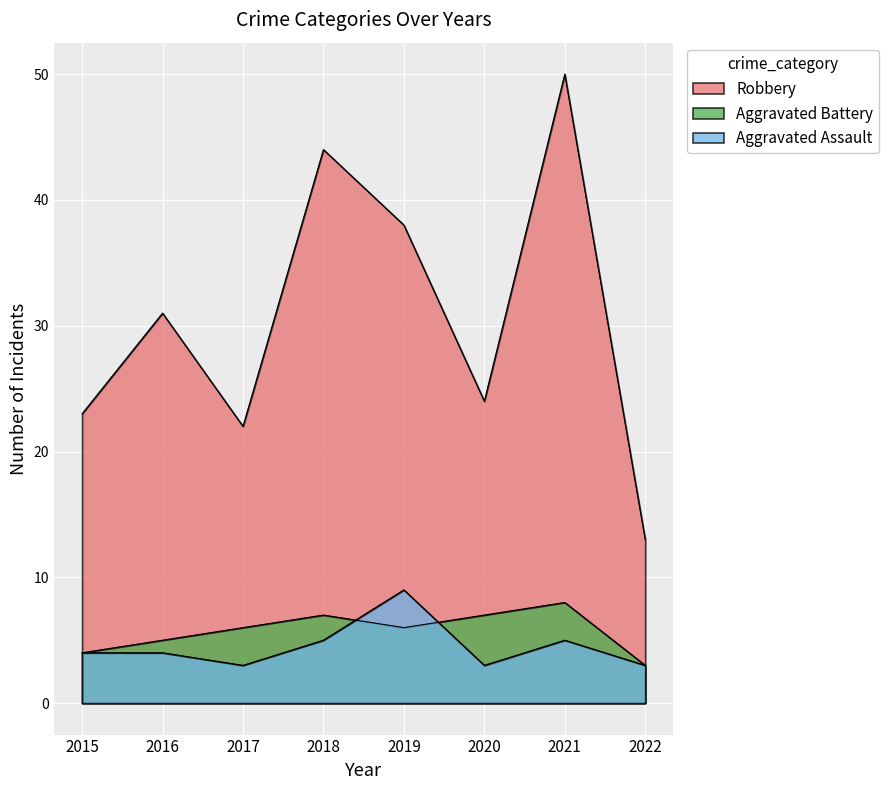

The Aggravated Battery series shows 9 at 2016. True or false?

False